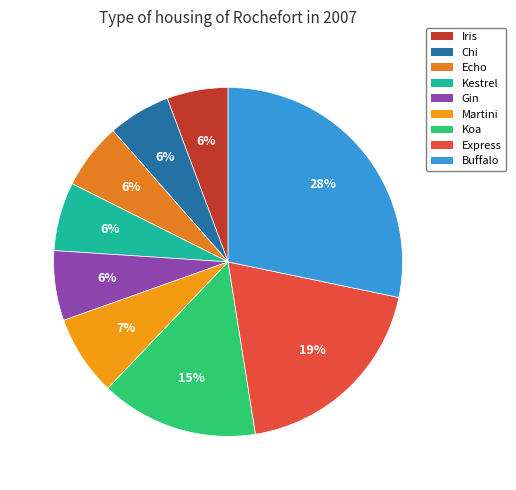

How many segments does this pie chart have?

9